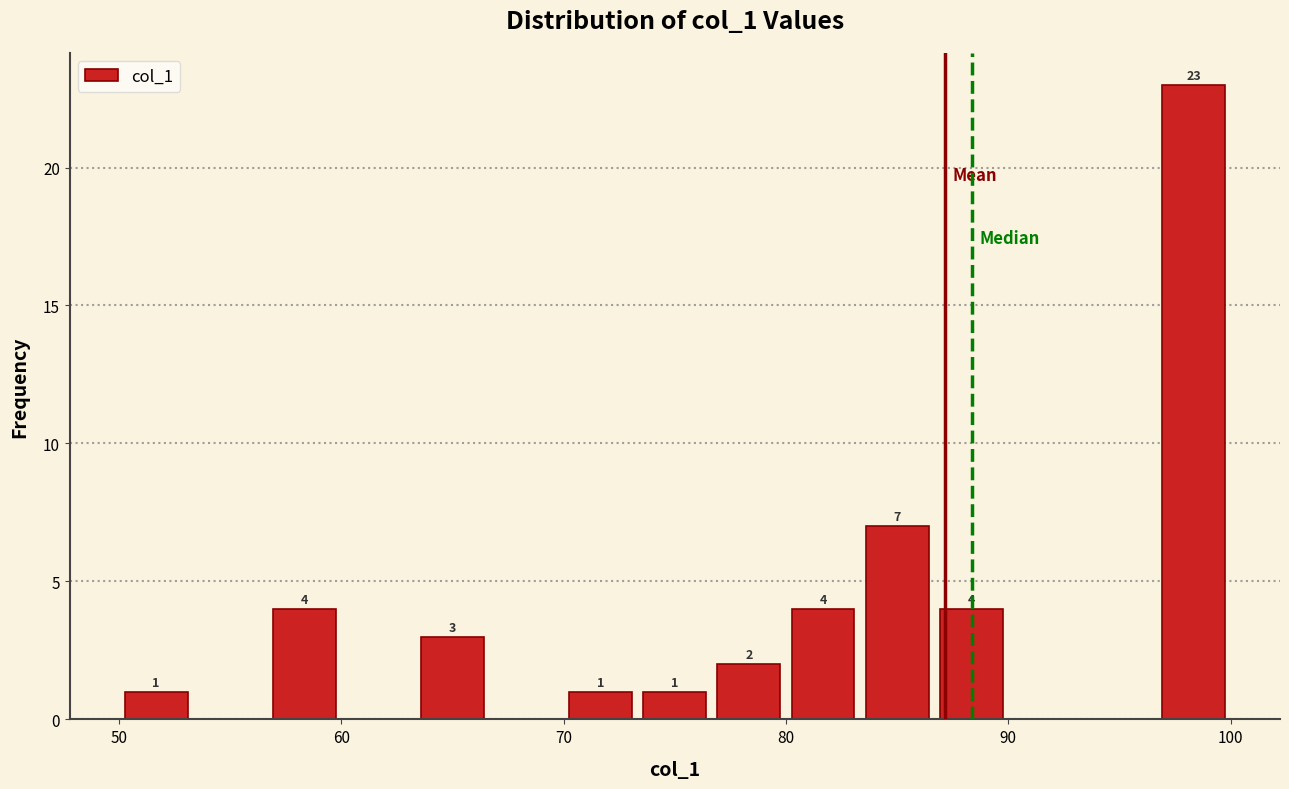

Read against the x-axis, roughly where is the centre of the tallest bar?

98